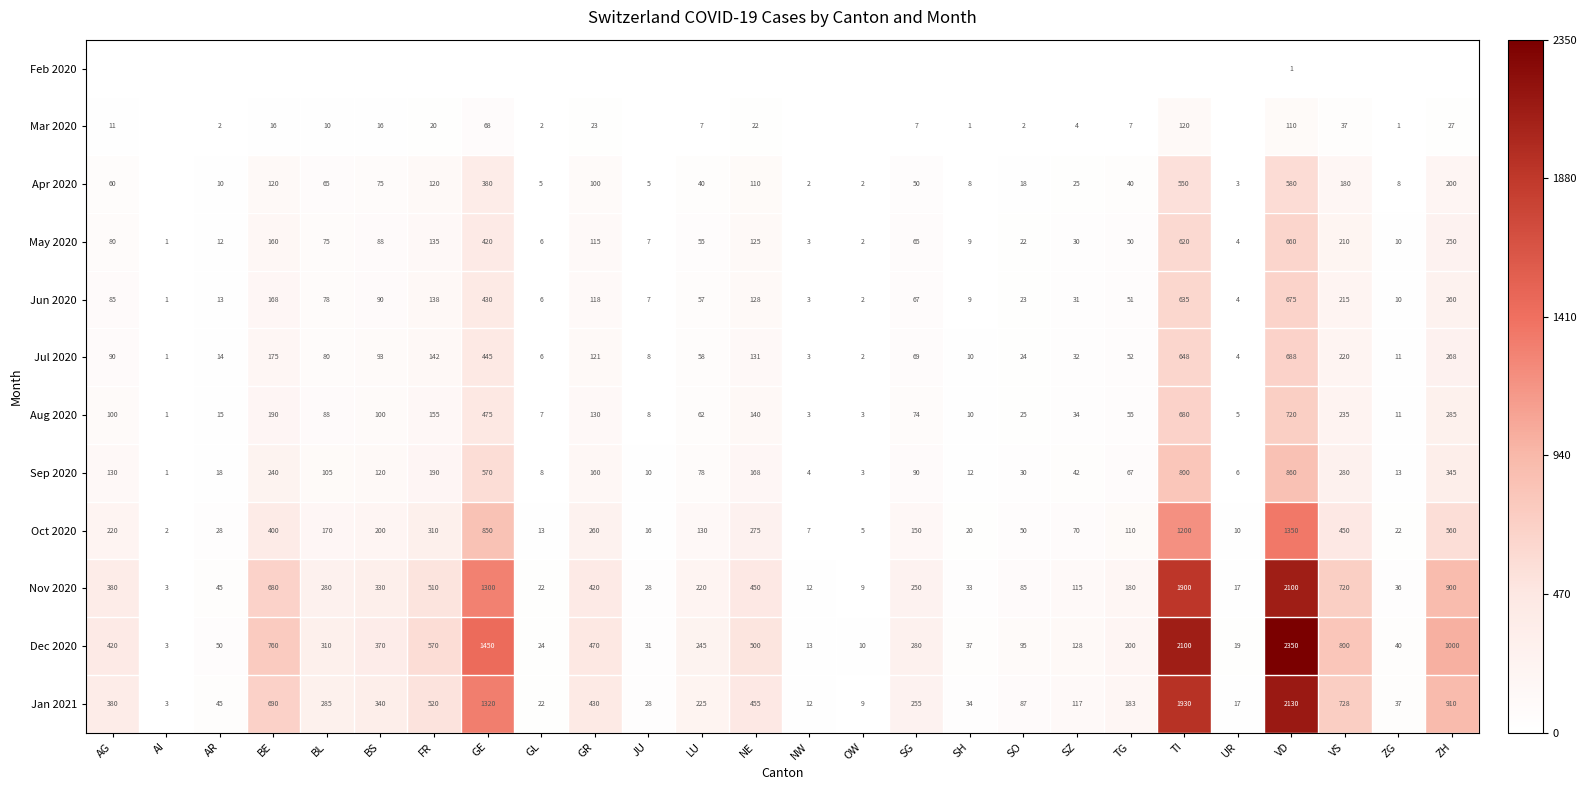

What is the average value of the Oct 2020 series?

265